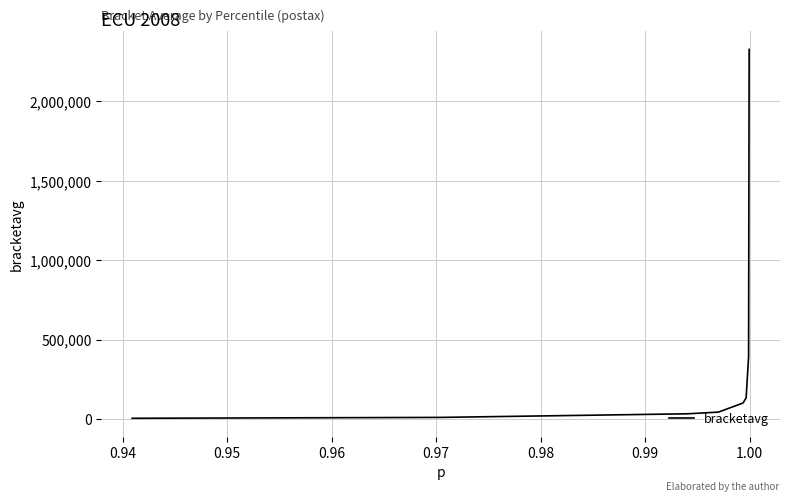

What is the sum of all values?

3055472.3